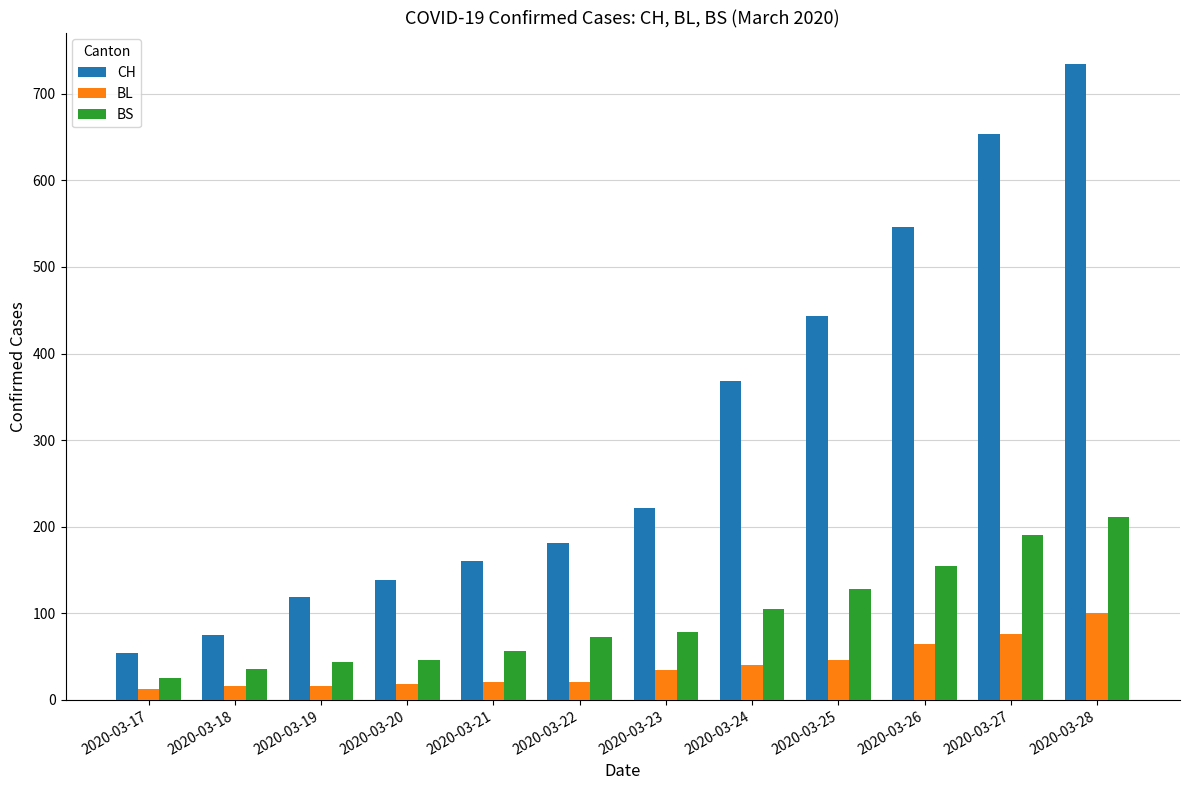

Is the value of CH at 2020-03-23 greater than the value of BS at 2020-03-25?

Yes